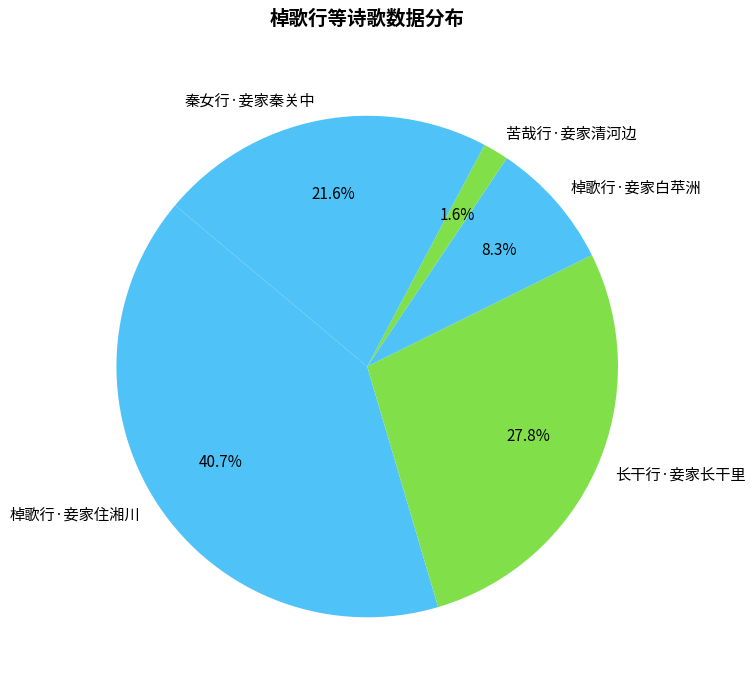

To the nearest percent, what is the difference between the 棹歌行·妾家住湘川 and 棹歌行·妾家白苹洲 slice percentages?

32%